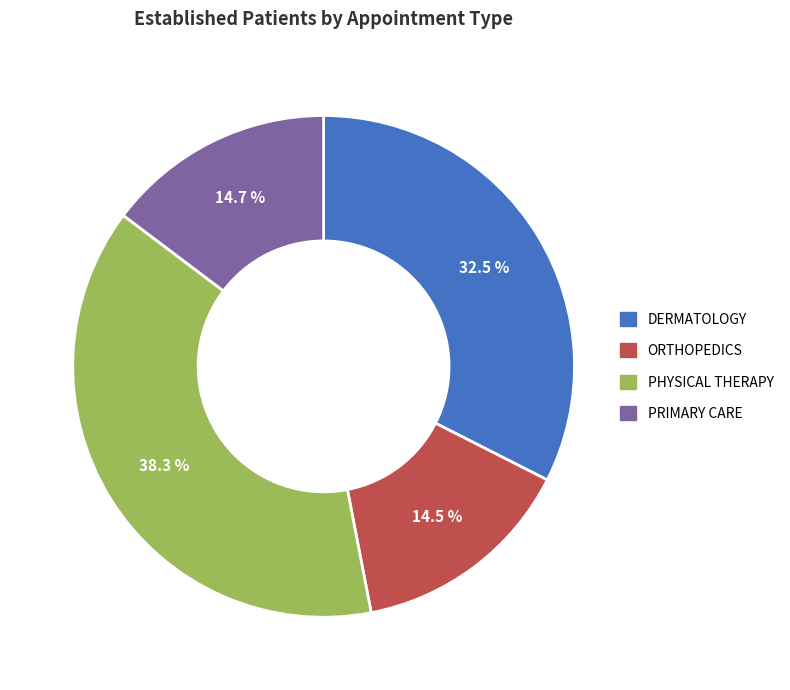

Which category has the biggest portion of the pie?

PHYSICAL THERAPY